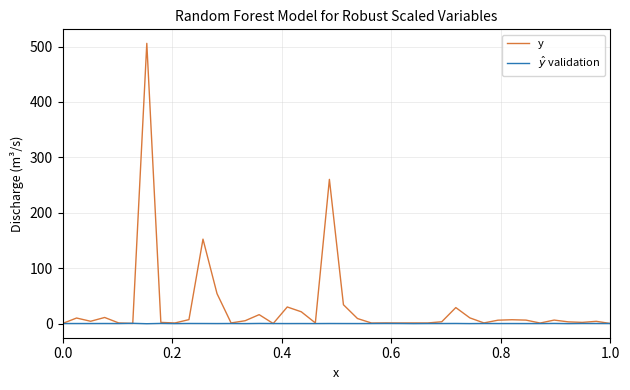

Which series has the largest total across all categories?

y